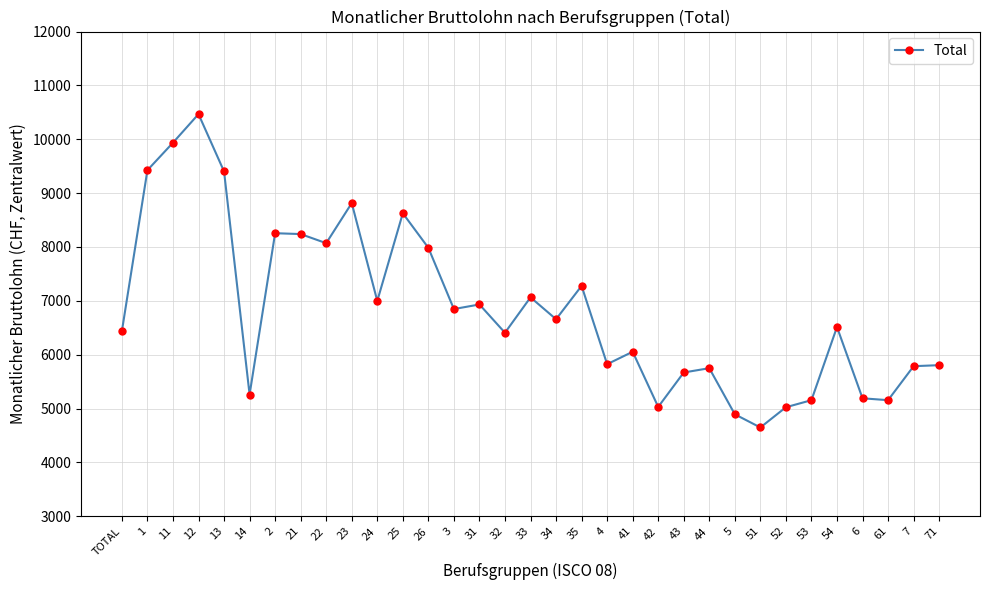

How many interior local valleys (lower than both neighbors) does the data have?

10